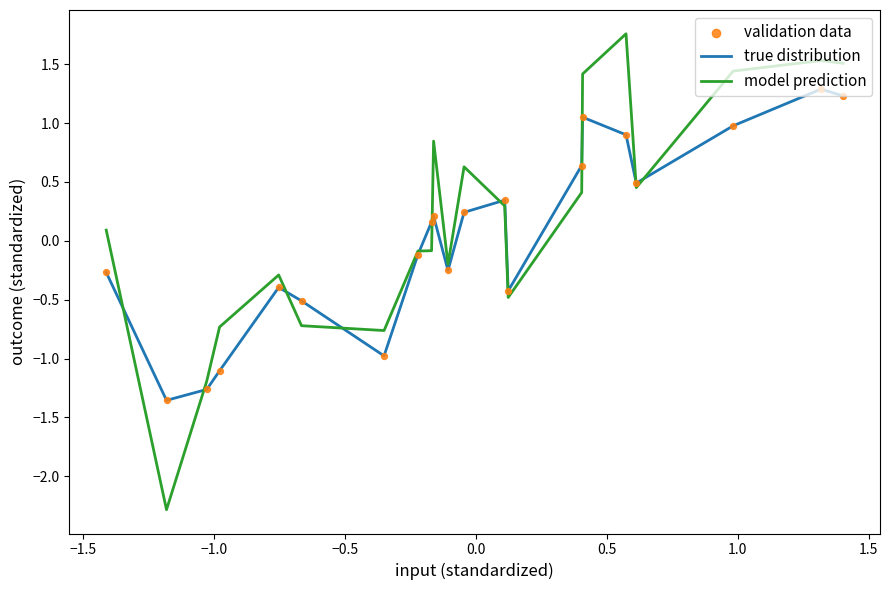

Which series has the widest spread of values?

model prediction